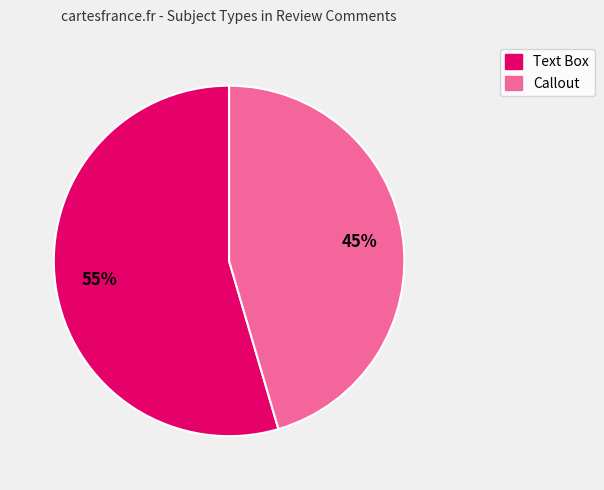

Is there any slice that represents more than half of the pie?

Yes